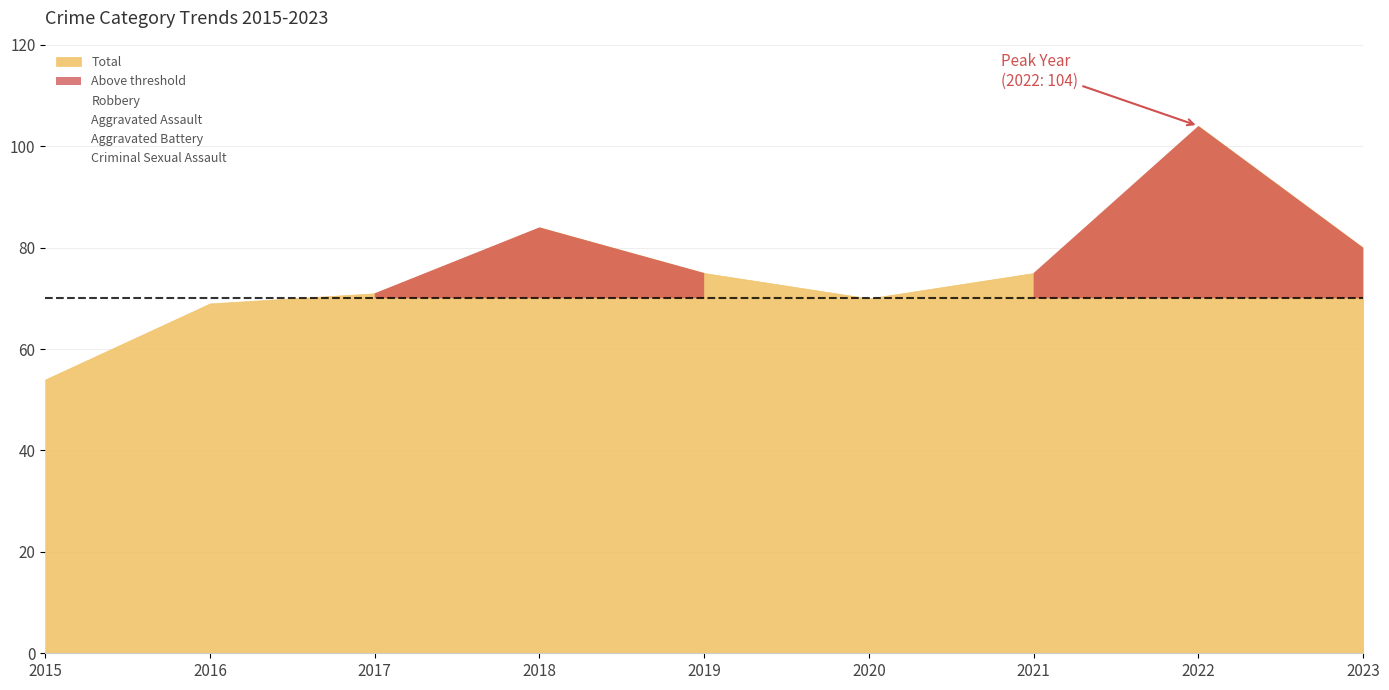

Which series has the widest spread of values?

Total